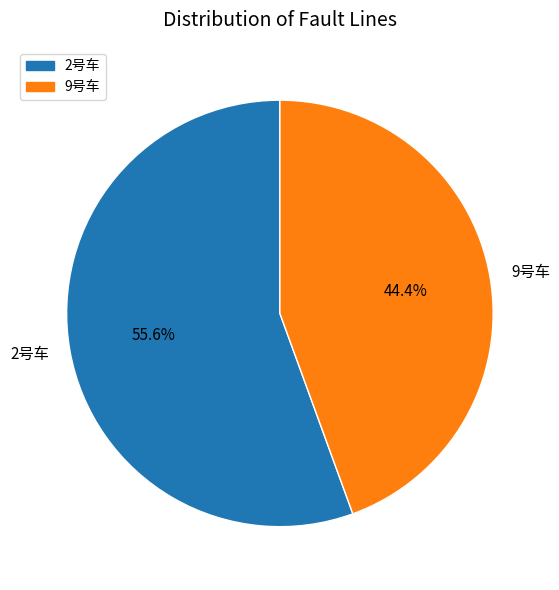

What percentage is the 9号车 slice, to the nearest percent?

44%